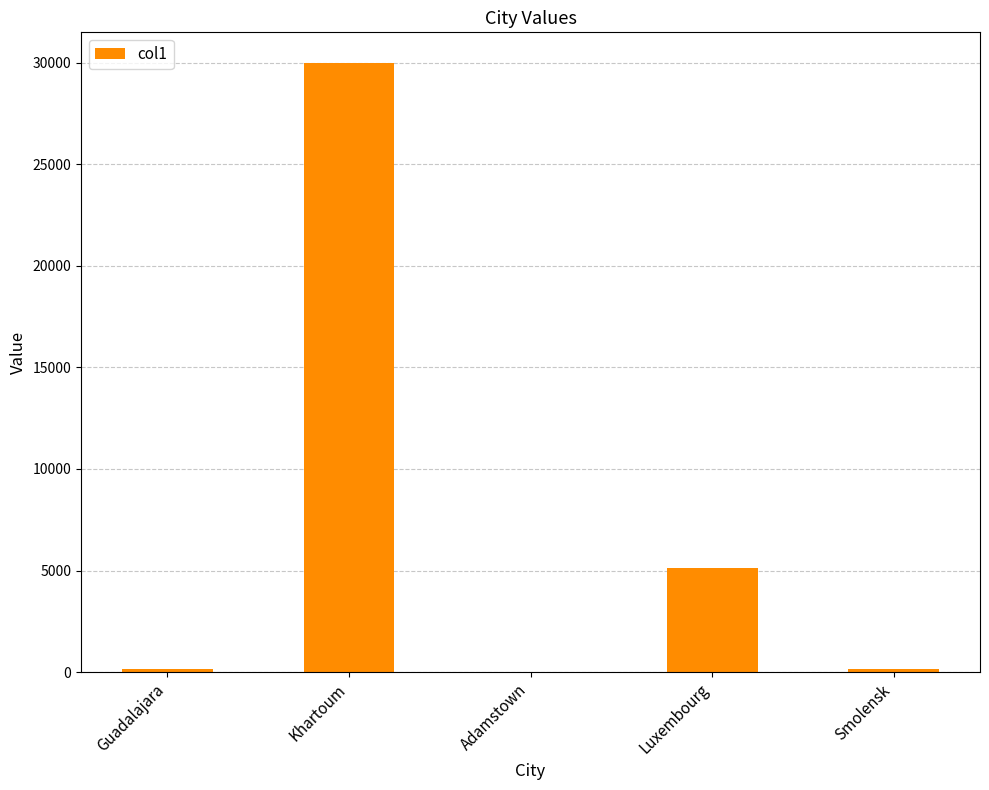

What is the greatest value displayed?

30000.0